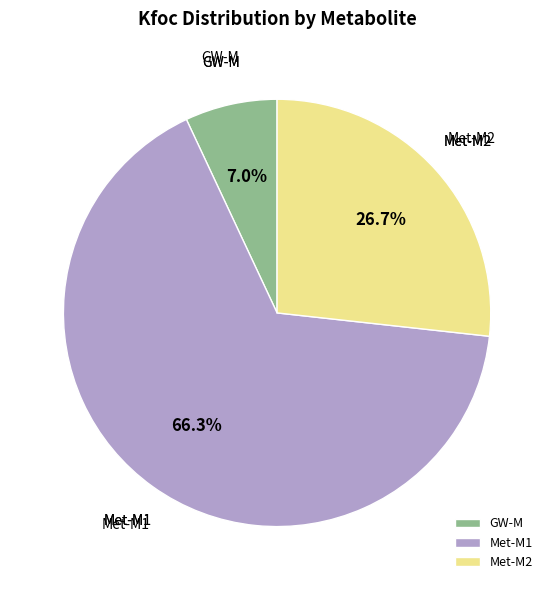

The Met-M1 slice represents 76% of the pie. True or false?

False